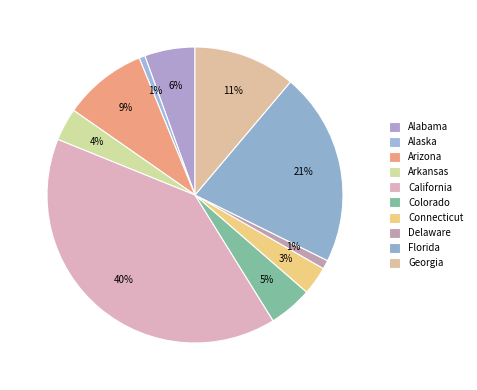

Count the number of slices in the pie.

10